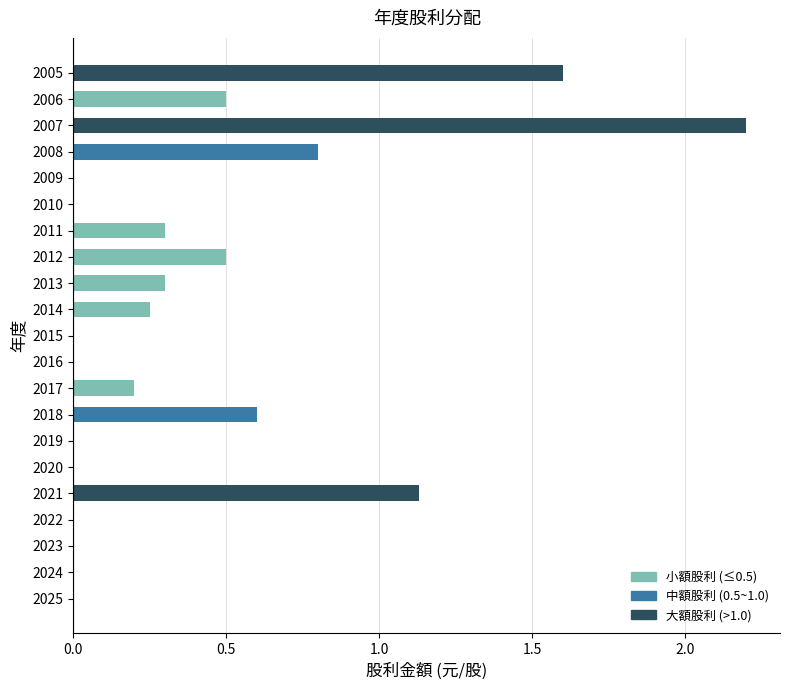

What is the change in value from 2020 to 2005?

+1.6